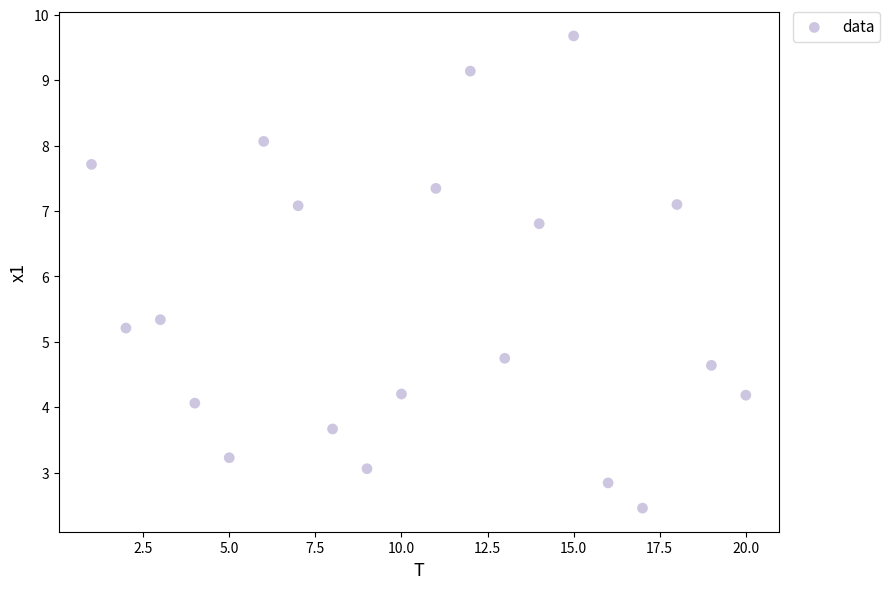

What is the range of Y values (max minus min)?

7.2